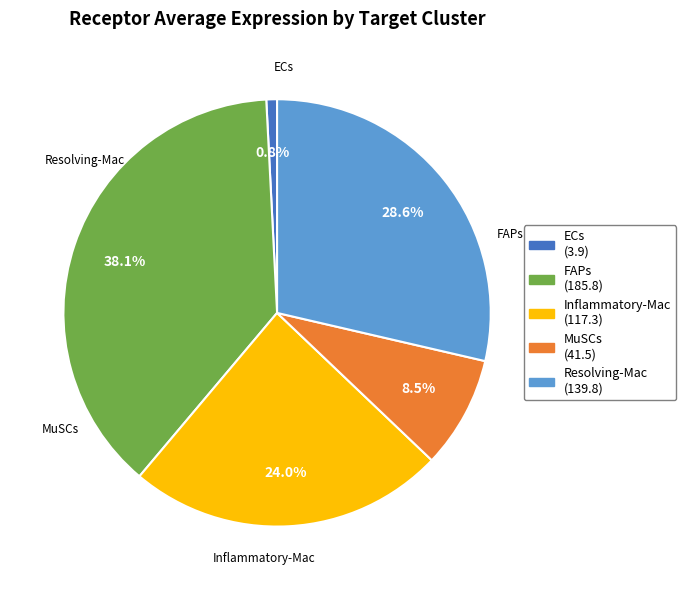

Is there a majority slice in this chart?

No